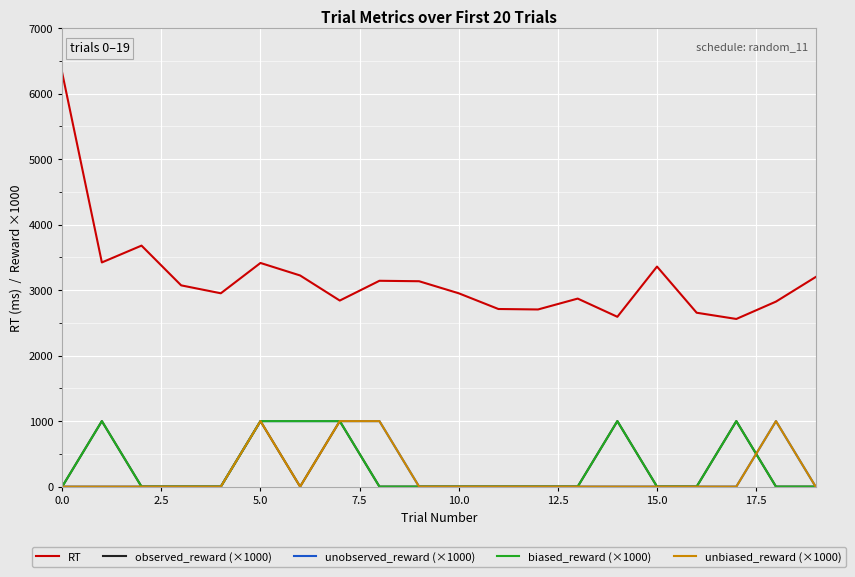

True or false: biased_reward (×1000) and RT intersect in this chart.

False